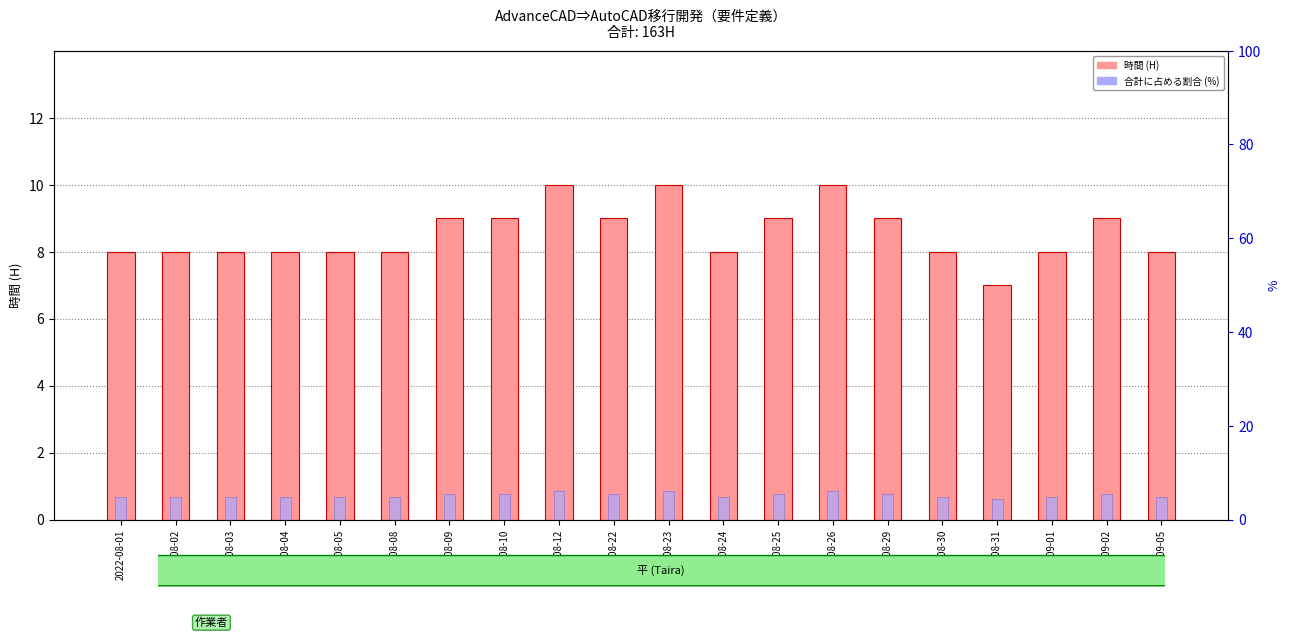

What are all the series names shown in the legend?

hours (H), % of total hours